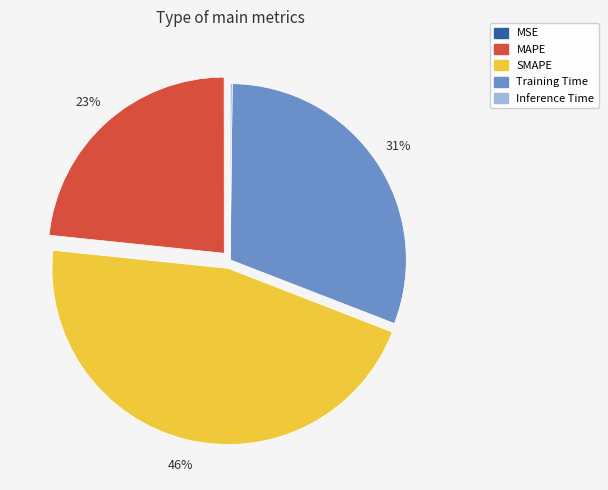

Which slice is the largest?

SMAPE